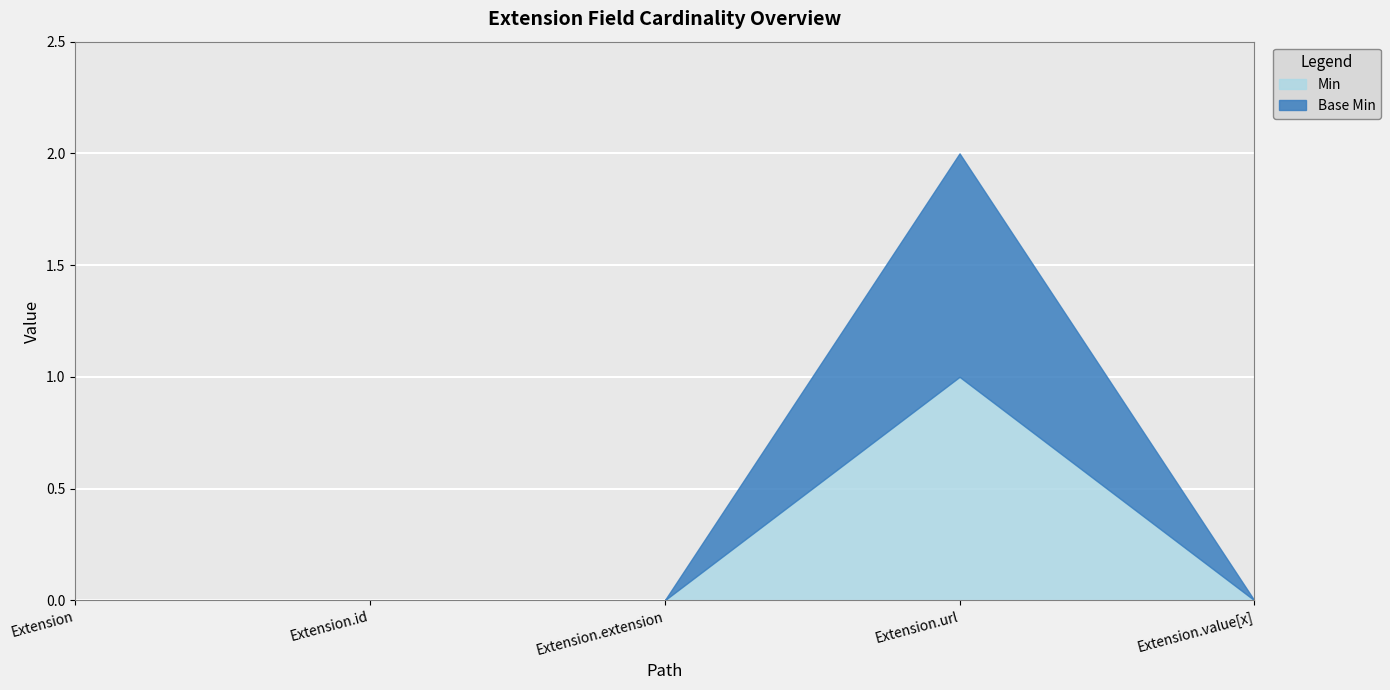

Which series has the largest total across all categories?

Min